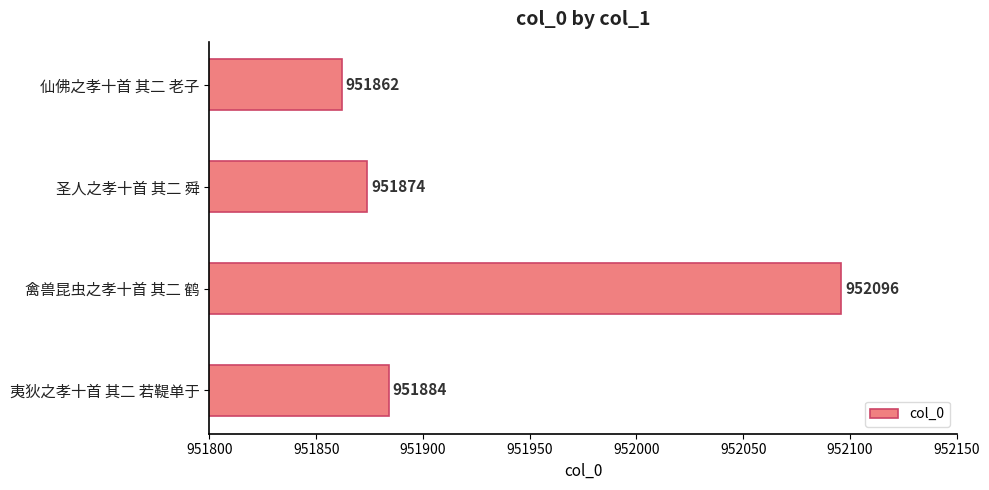

List the labels in order of value, largest first.

禽兽昆虫之孝十首 其二 鹤, 夷狄之孝十首 其二 若鞮单于, 圣人之孝十首 其二 舜, 仙佛之孝十首 其二 老子